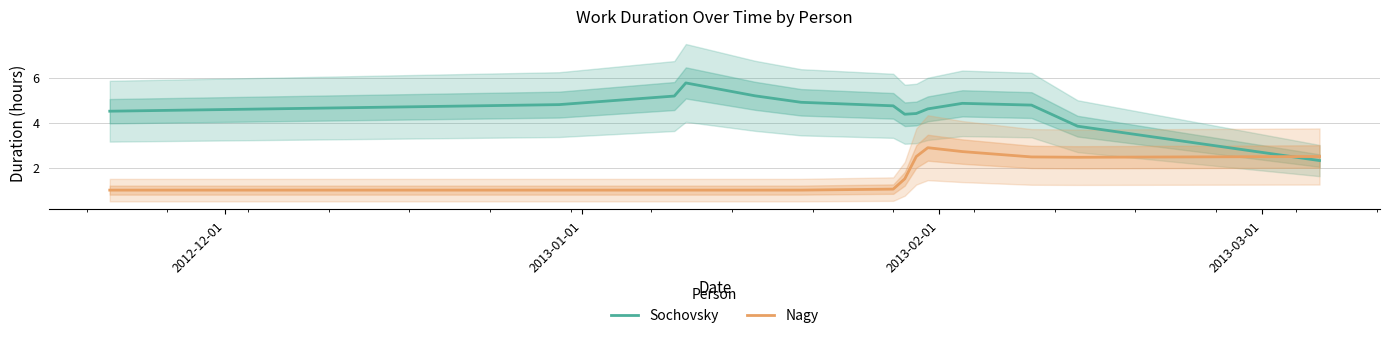

Does the chart have visible grid lines?

Yes